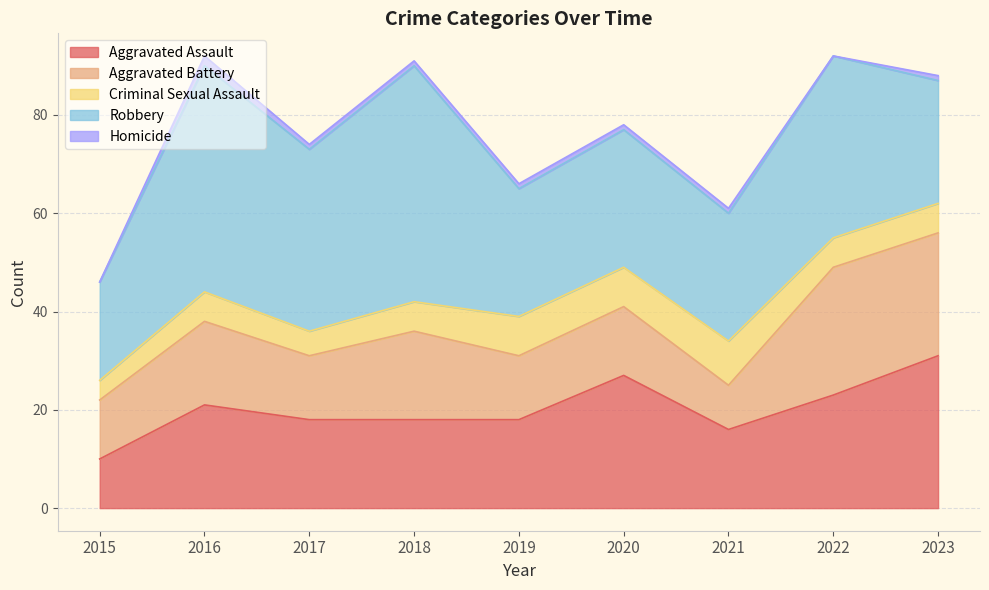

What is the difference between the Robbery values at 2022 and 2019?

11